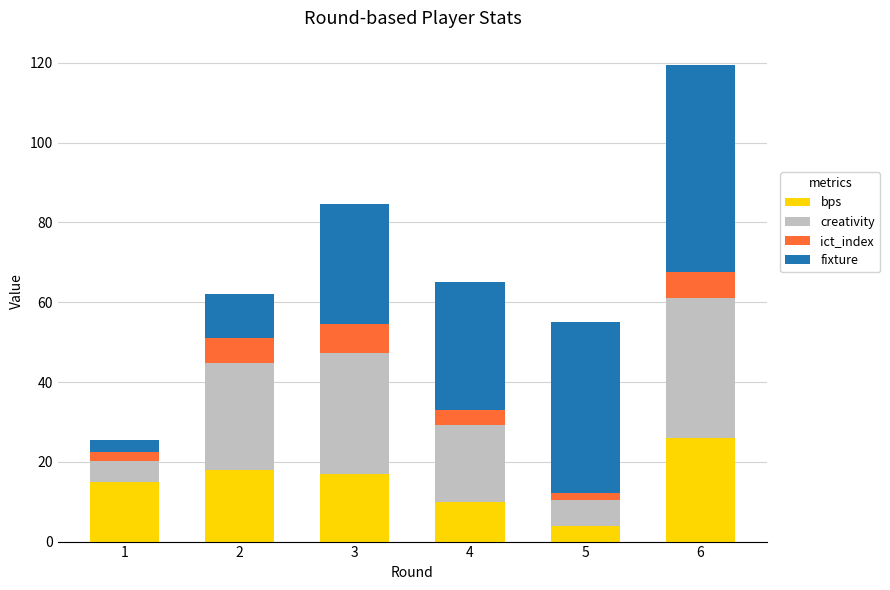

What is the maximum value for bps?

26.0